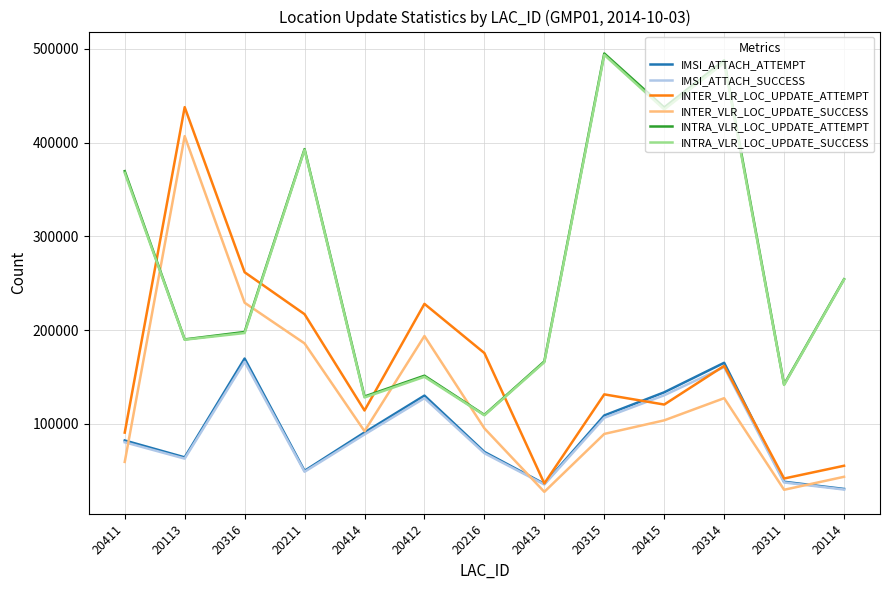

How many series are shown in this chart?

6